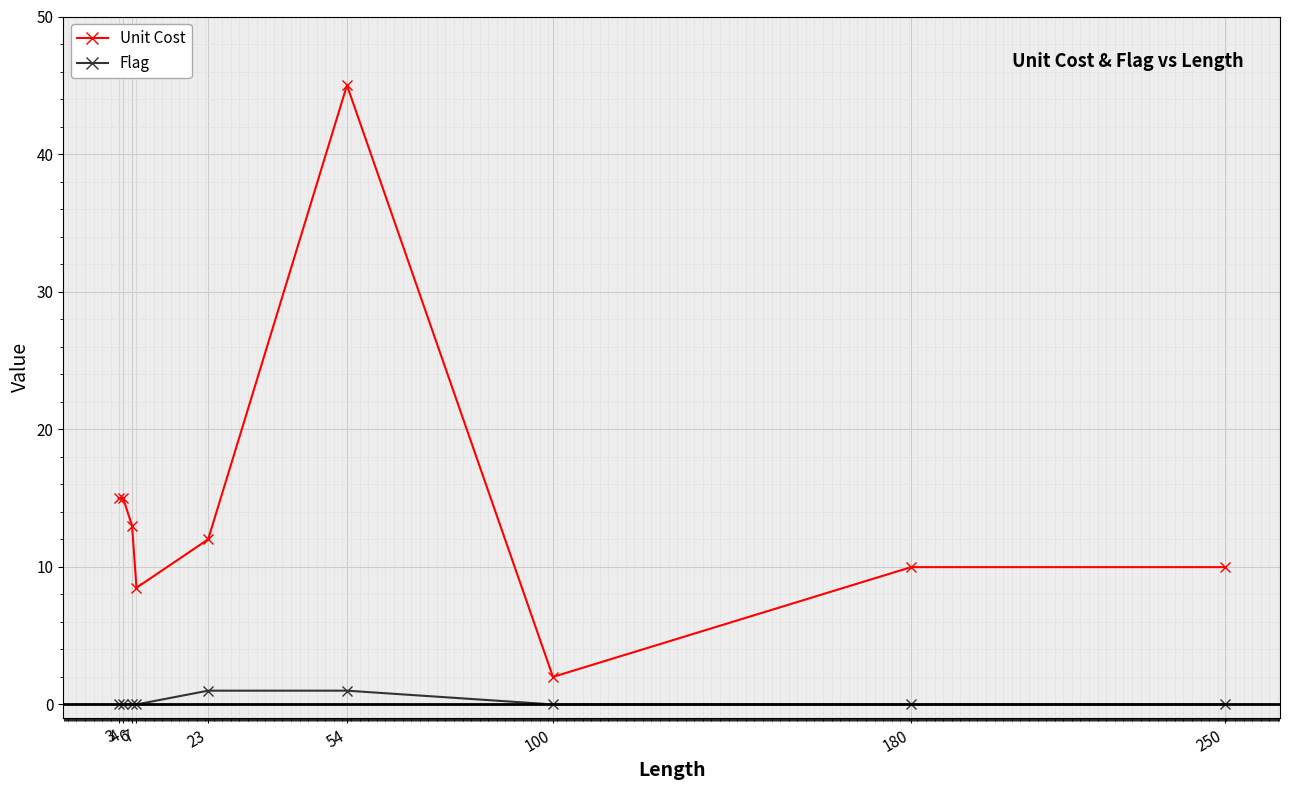

What is the sum of all Flag values?

2.0